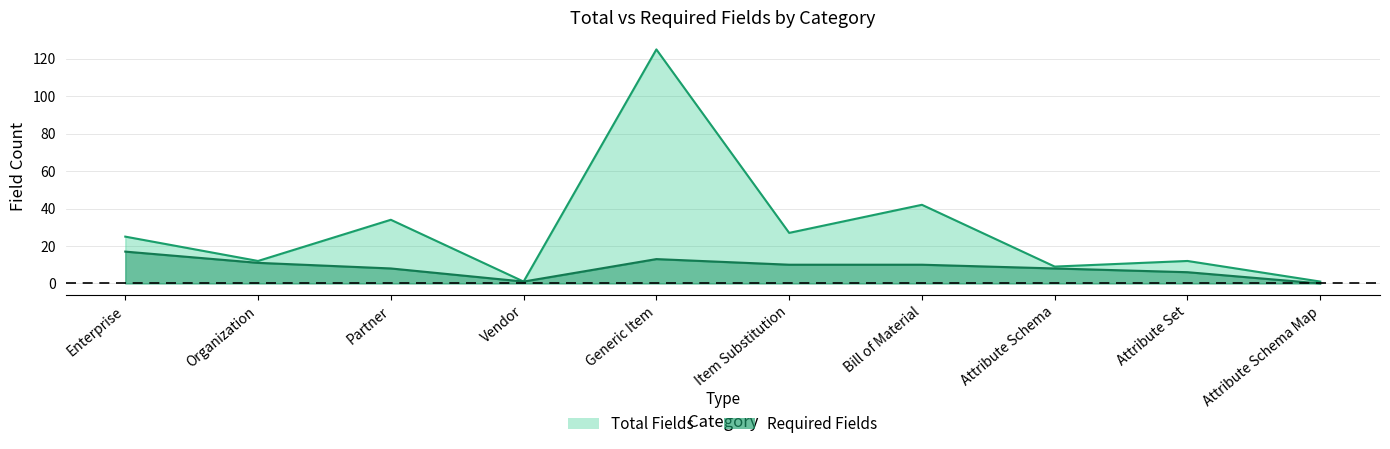

List the series in order of their peak value, lowest first.

Required Fields, Total Fields